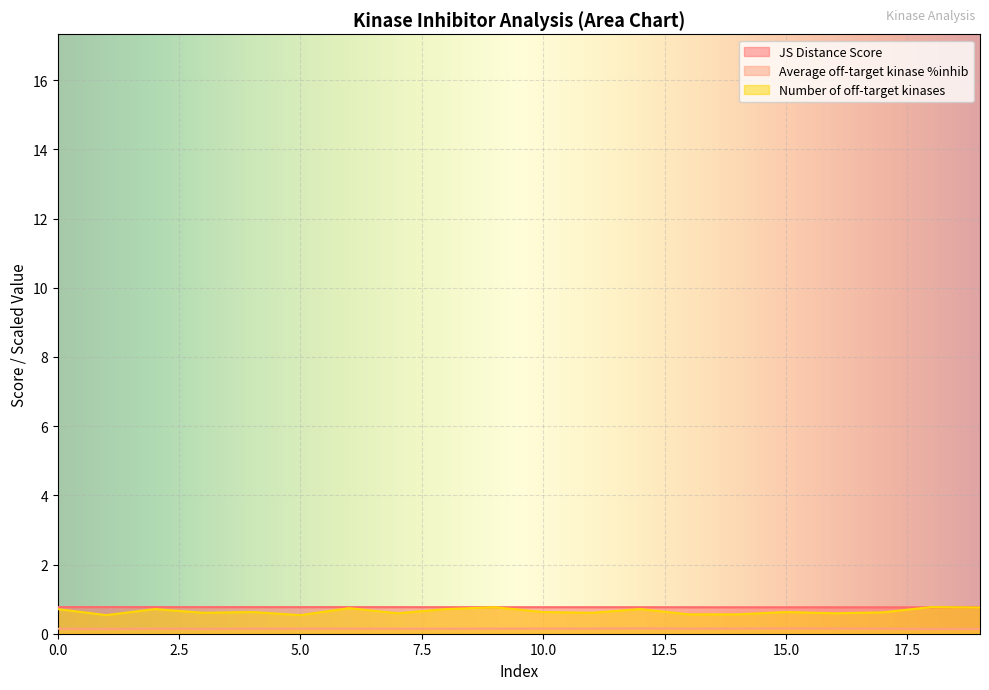

What is the maximum value shown in the chart?

0.8